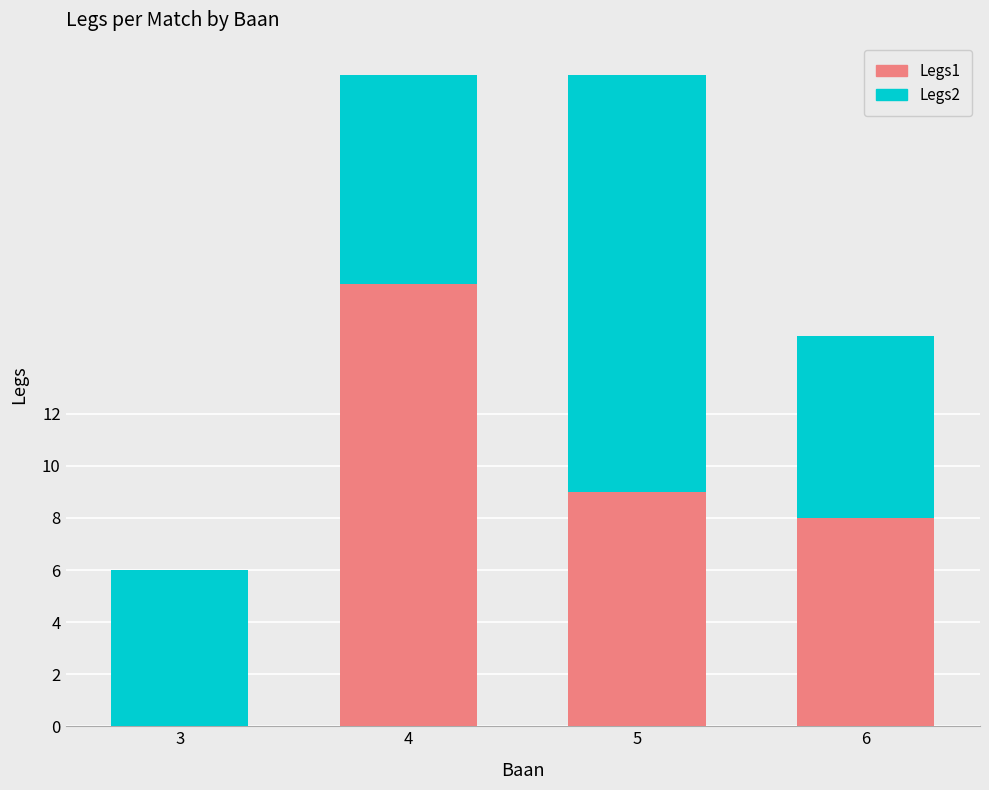

What is the sum of the Legs1 values at 4 and 5?

26